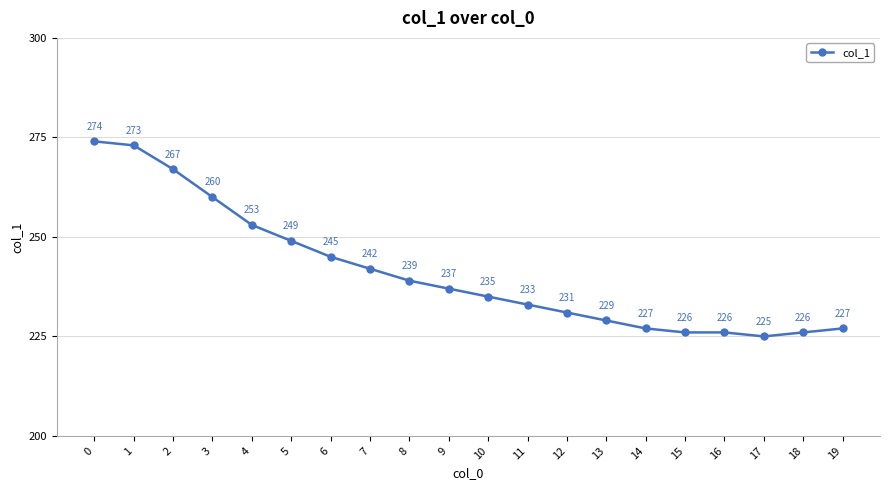

How many lines are shown in the chart?

1